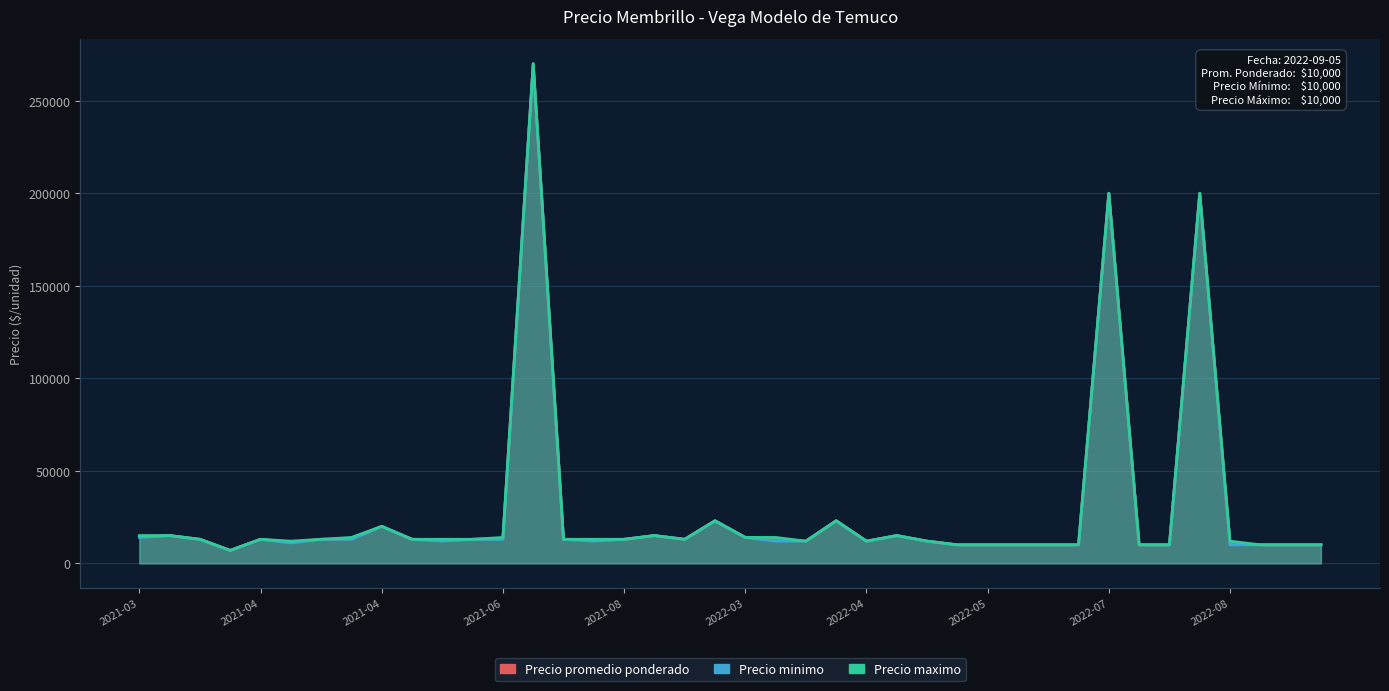

Which category has the highest value in the Precio promedio ponderado series?

13